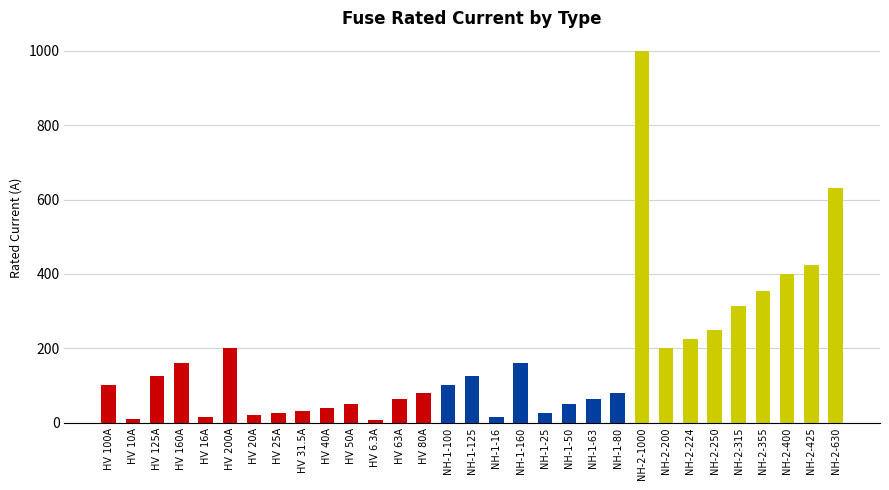

Does the chart contain stacked bars?

No